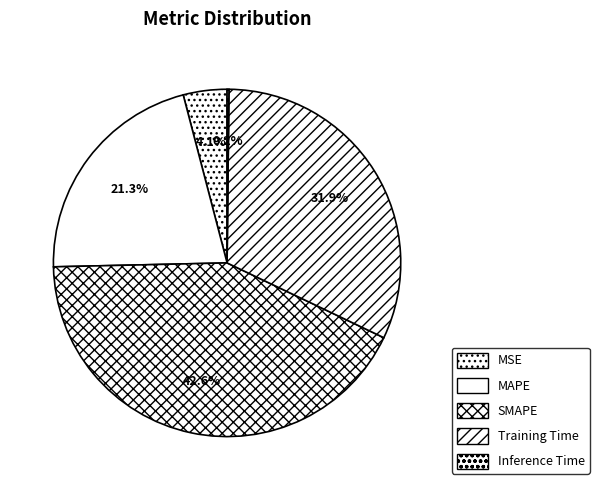

To the nearest percent, what percentage of the pie is MSE?

4%